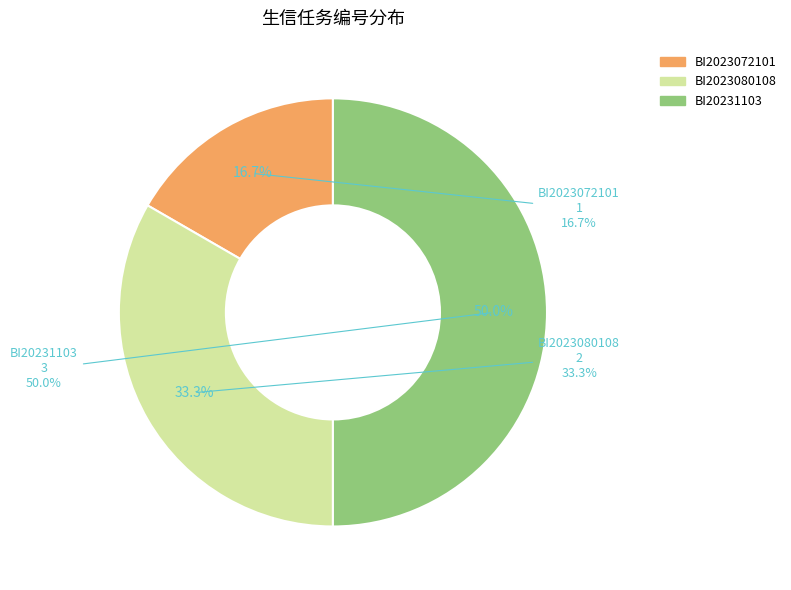

Approximately how many times larger is the value at BI2023080108 compared to BI20231103?

0.7